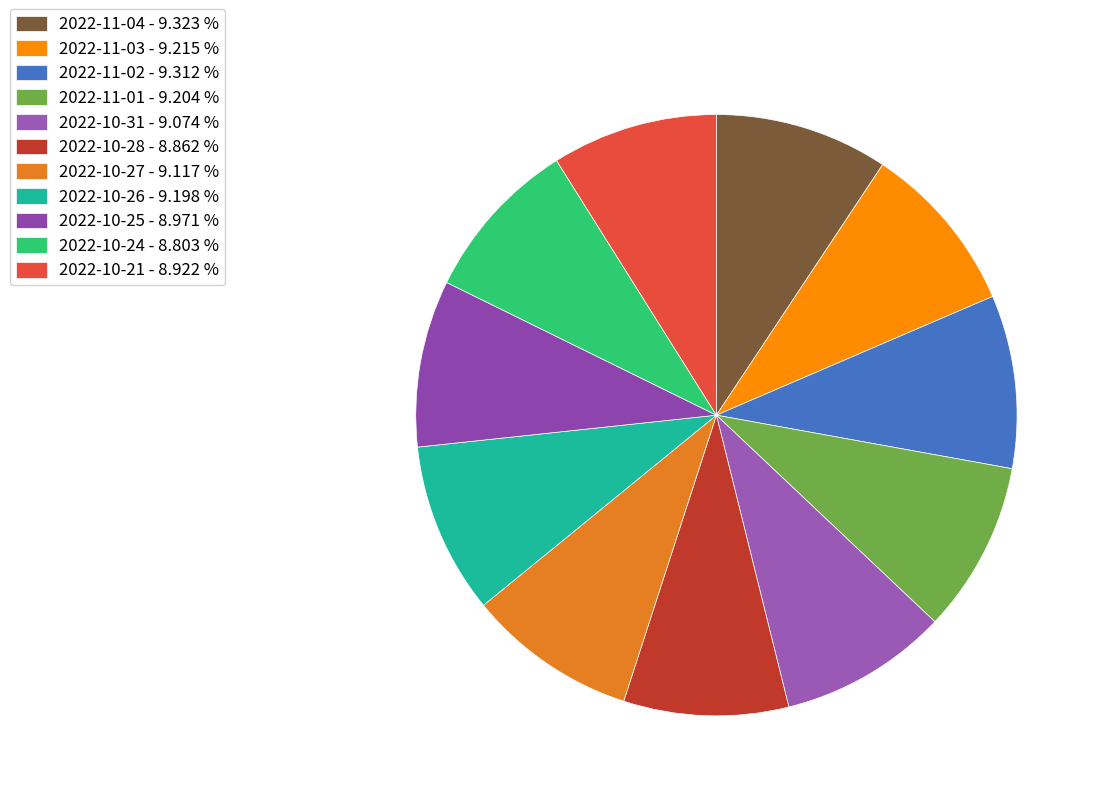

To the nearest percent, what percentage of the pie is 2022-11-02?

9%